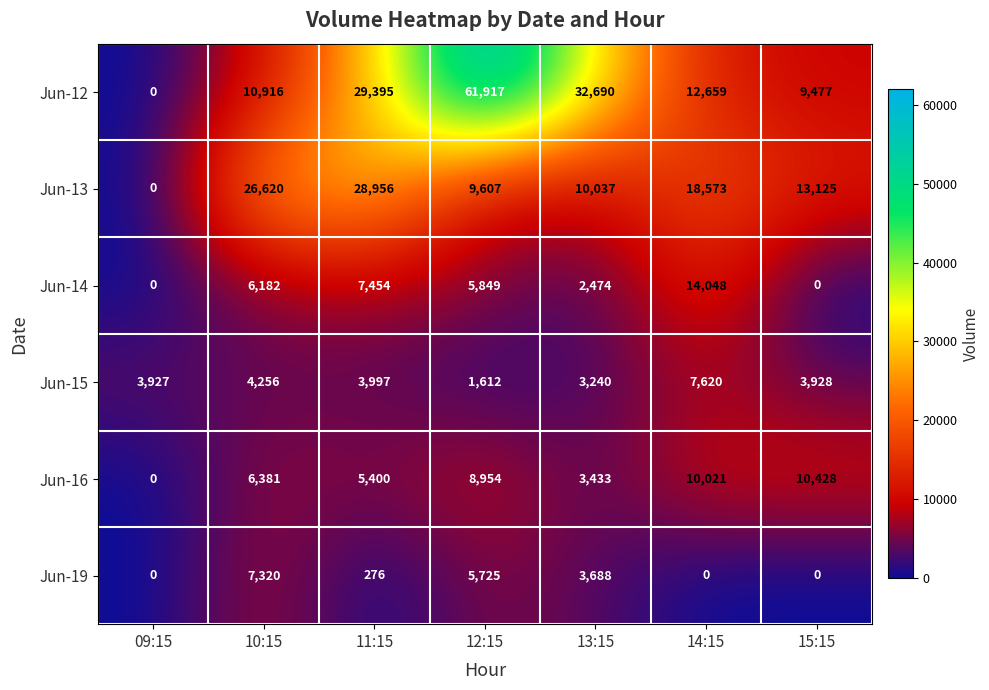

The Jun-19 series shows 276 at 11:15. True or false?

True